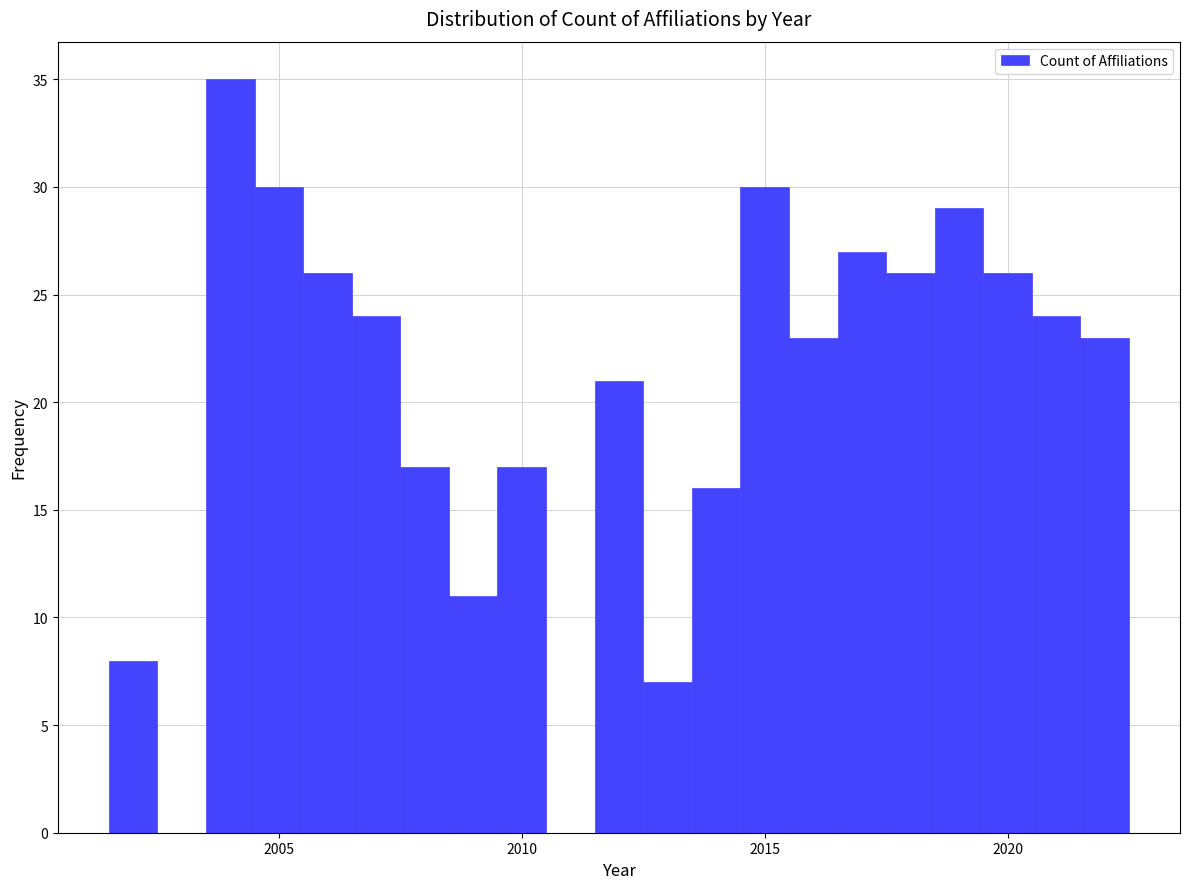

Around what value on the x-axis is the tallest bar? Give the approximate position of its centre, as read against the axis.

2004.0